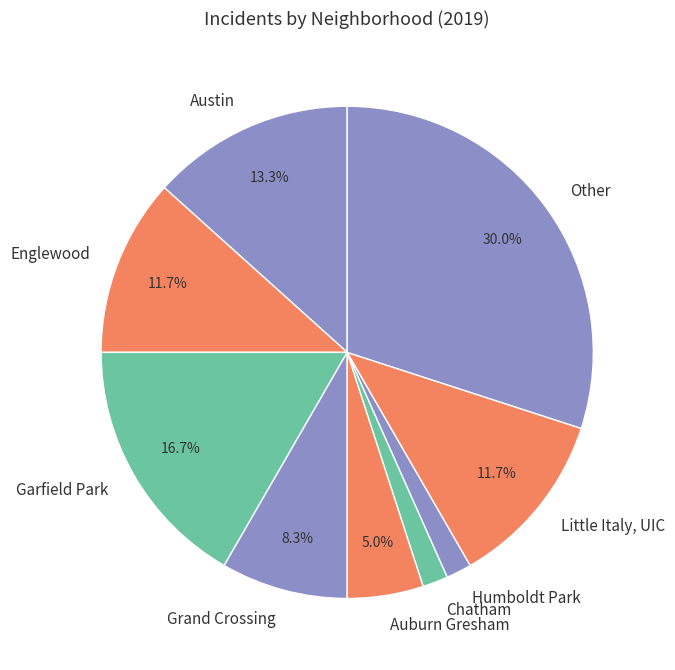

To the nearest percent, what is the average slice percentage?

11%